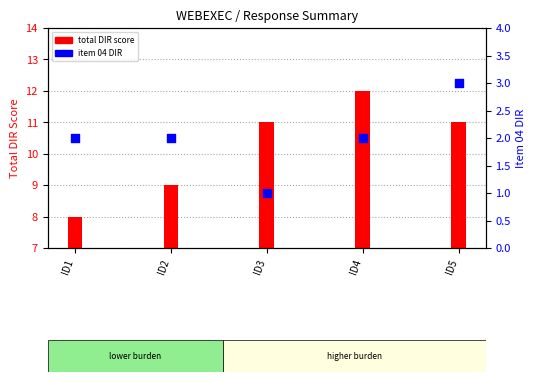

Which series reaches the maximum Y coordinate?

total DIR score